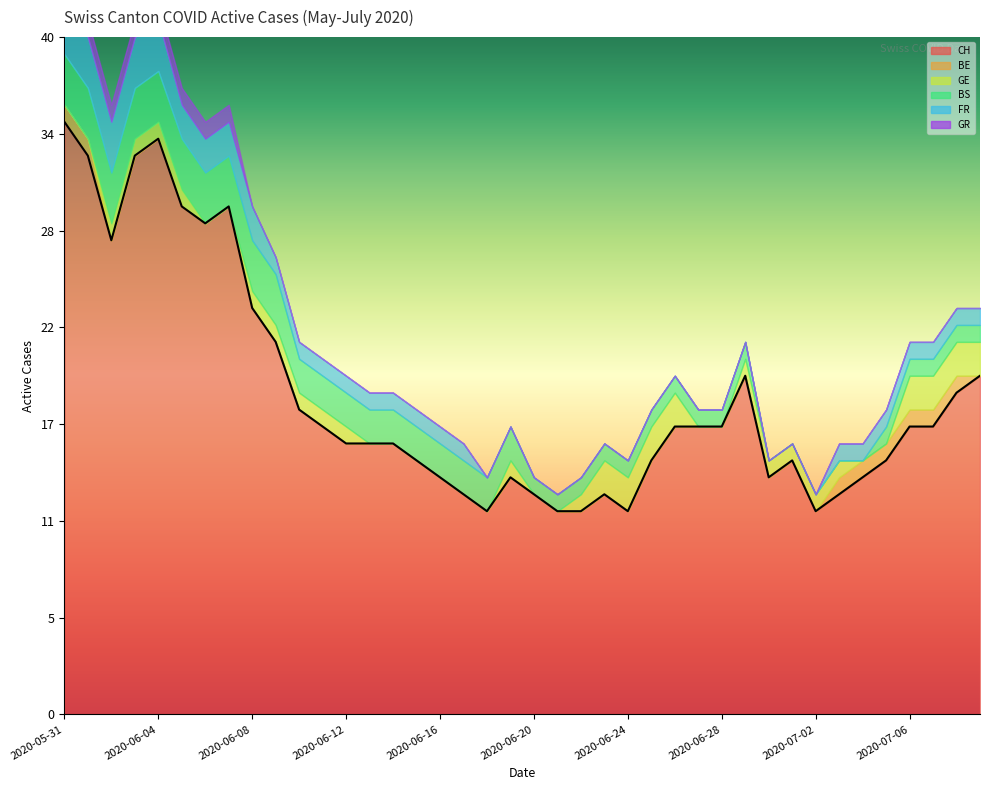

What is the difference between the highest and lowest values at 2020-07-05?

15